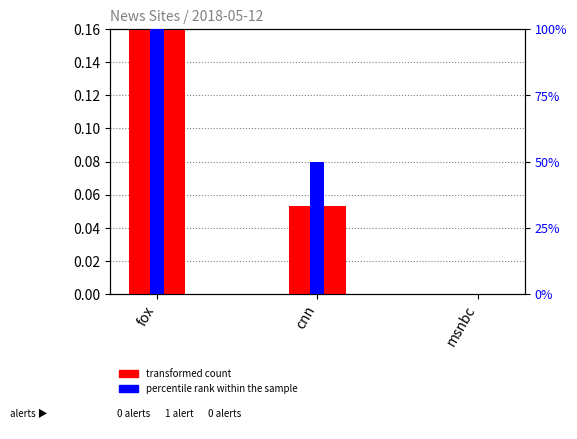

At which category is the sum across all series the highest?

fox